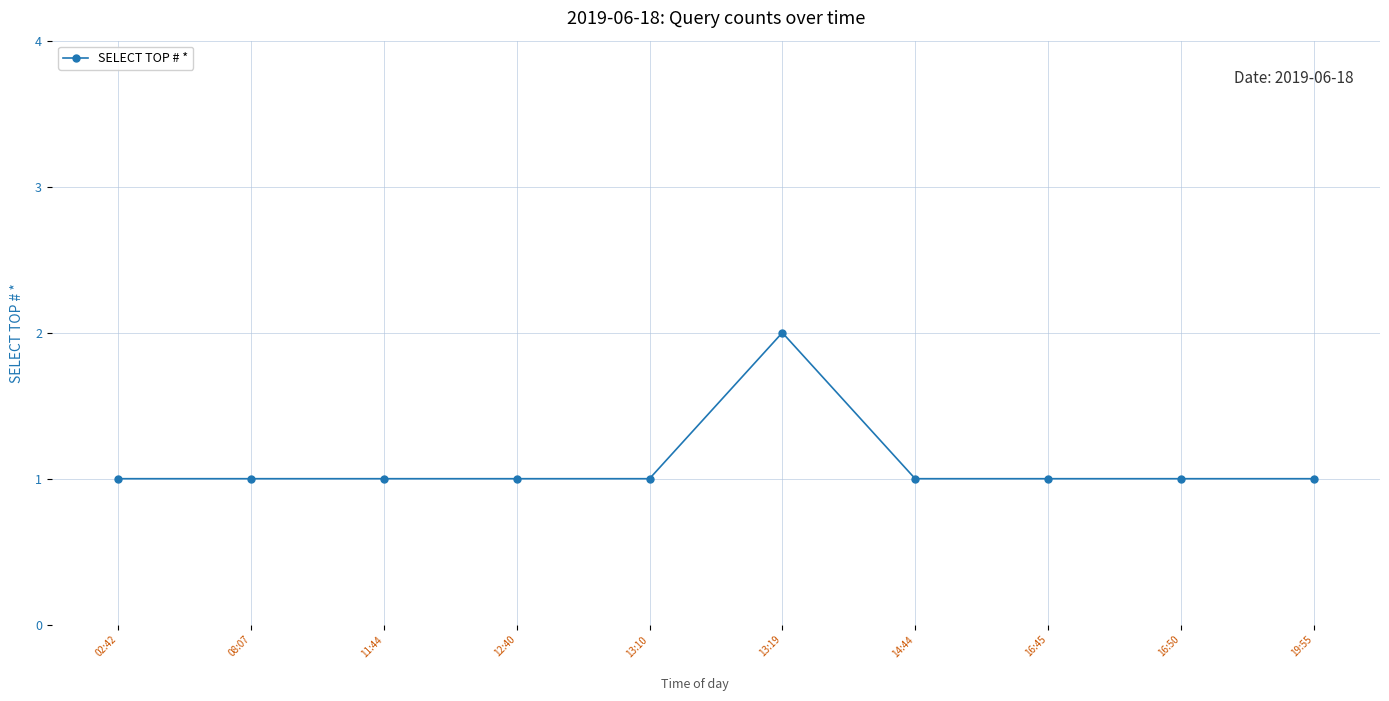

The chart shows a value of 1 at 16:45. True or false?

True